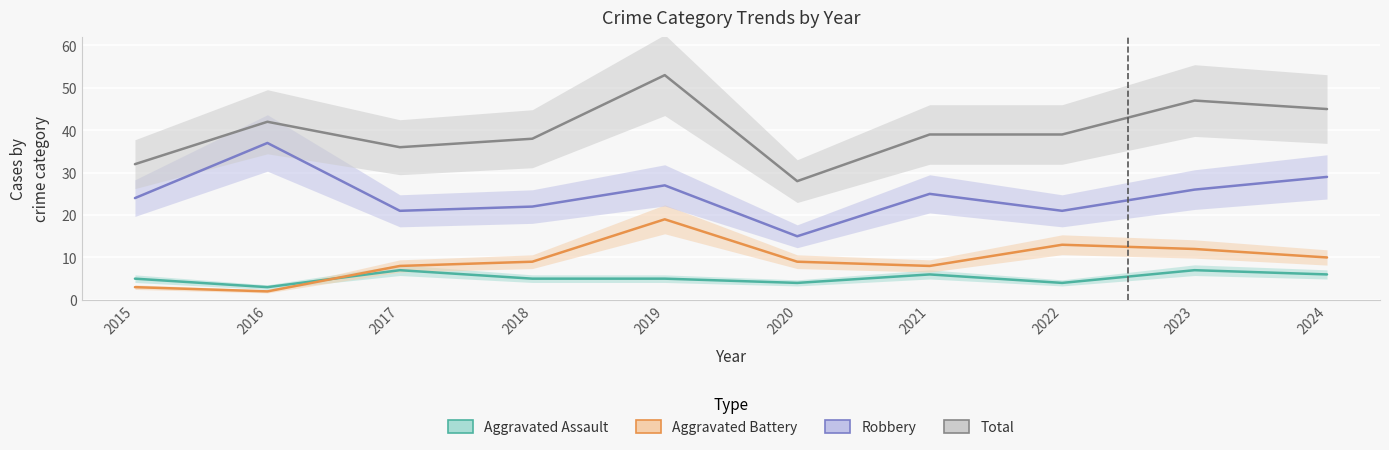

Reading right to left, extract all data points from this chart.

Aggravated Assault: 6	7	4	6	4	5	5	7	3	5
Aggravated Battery: 10	12	13	8	9	19	9	8	2	3
Robbery: 29	26	21	25	15	27	22	21	37	24
Total: 45	47	39	39	28	53	38	36	42	32